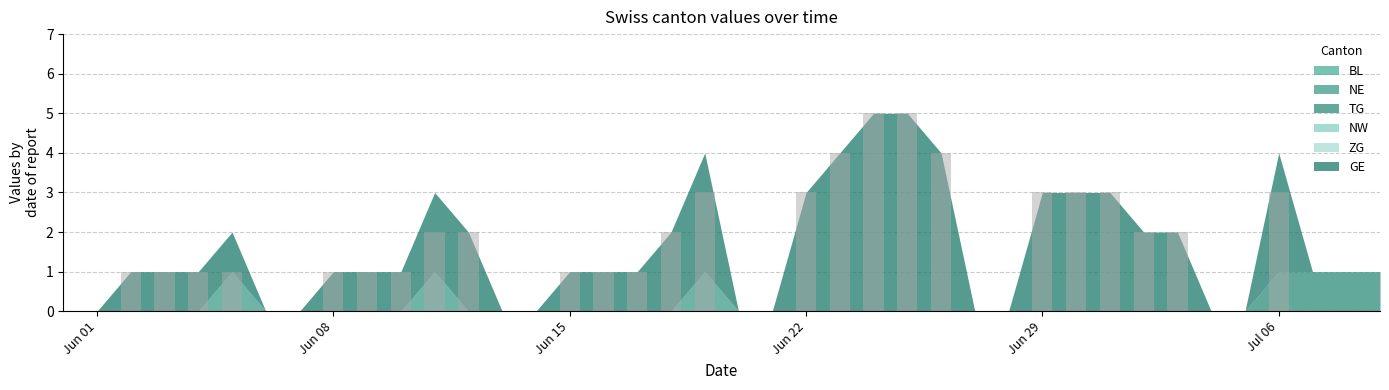

What is the sum of all values?

56